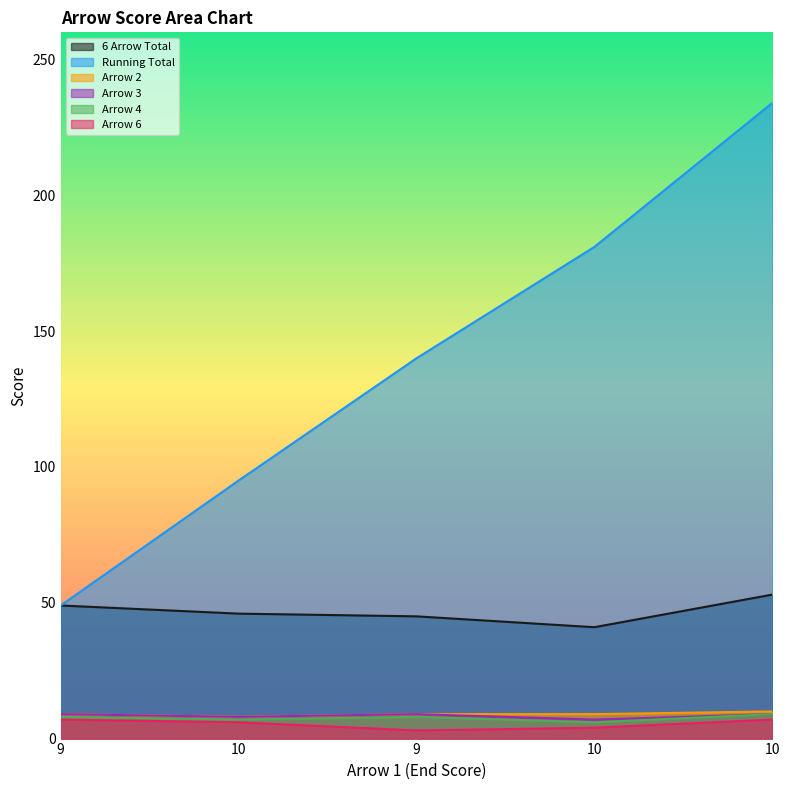

How many lines are shown in the chart?

6